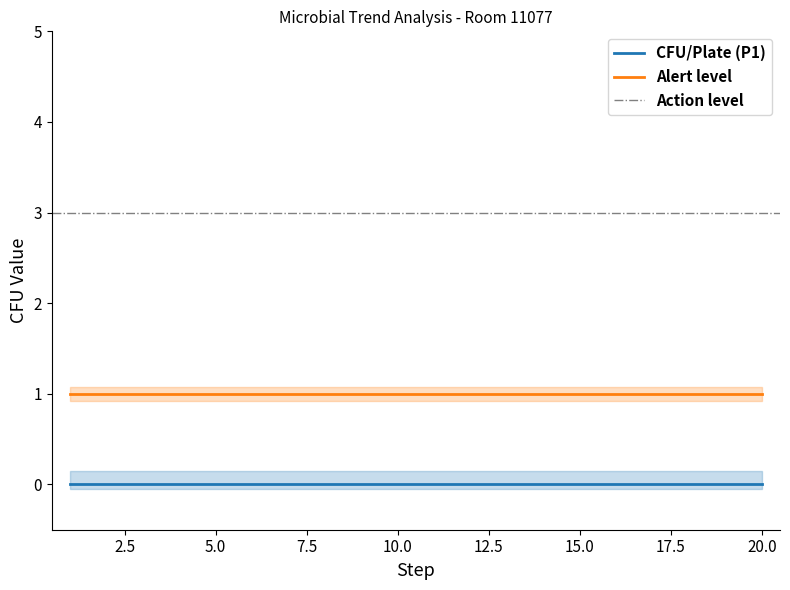

At how many categories does at least one series exceed 0?

20